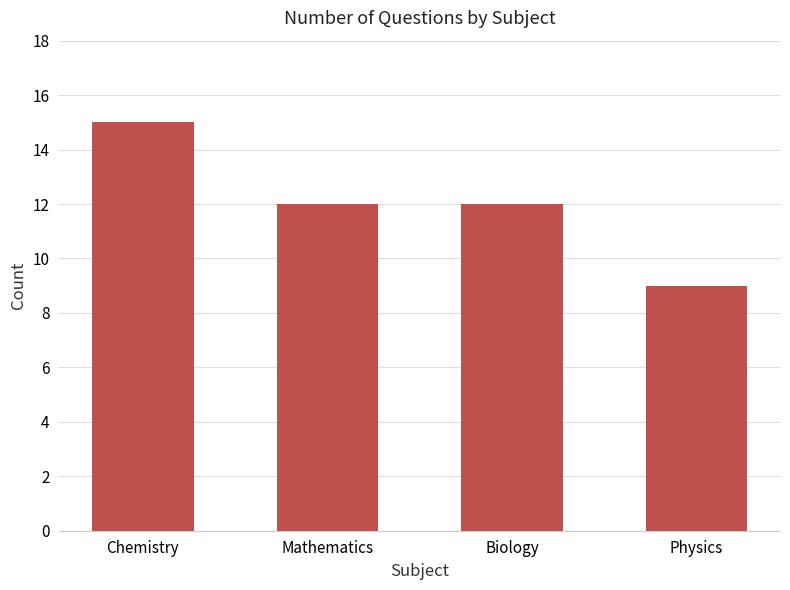

Count the number of categories in the chart.

4